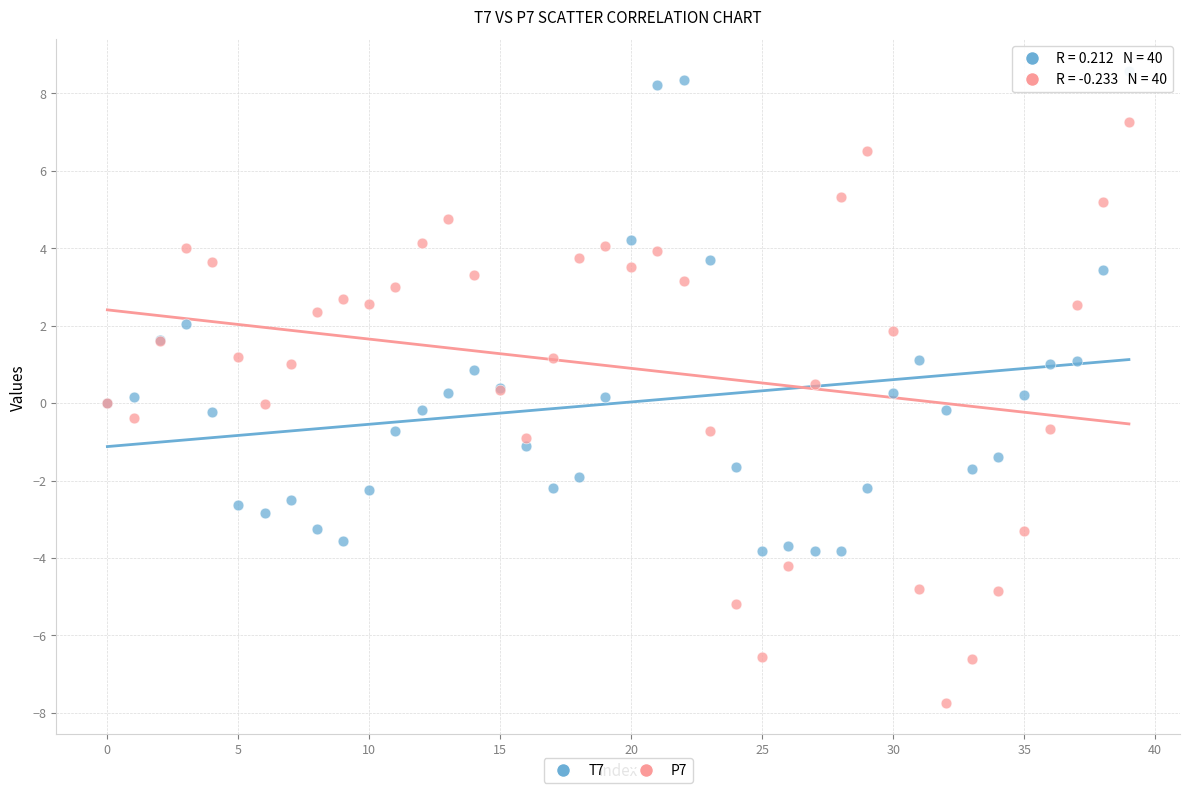

Which series contains the highest Y value?

T7